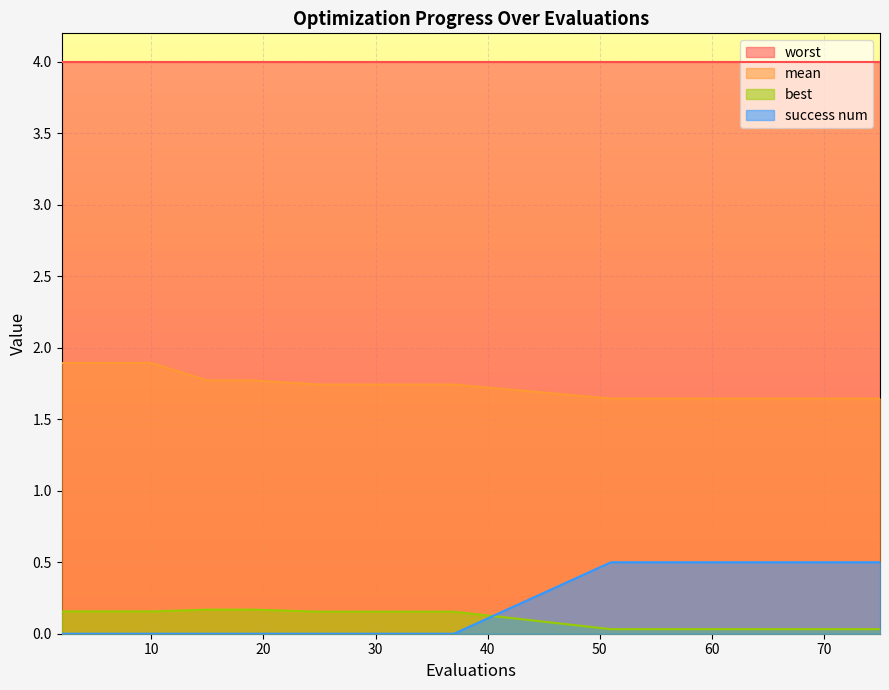

What is the approximate value of mean at 15?

1.8